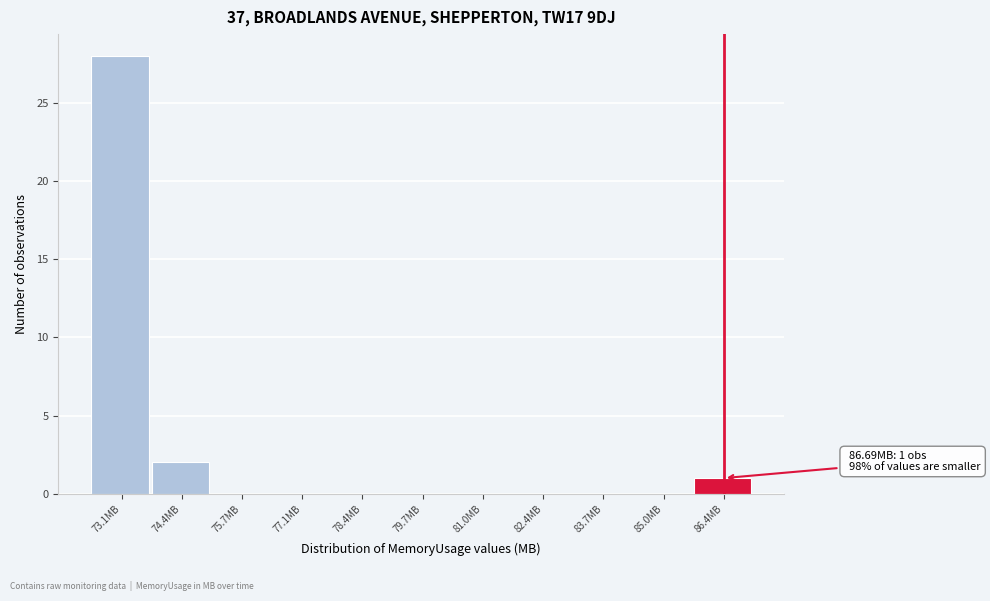

Reading right to left, extract all data points from this chart.

86.4MB=1	85.0MB=0	83.7MB=0	82.4MB=0	81.0MB=0	79.7MB=0	78.4MB=0	77.1MB=0	75.7MB=0	74.4MB=2	73.1MB=28